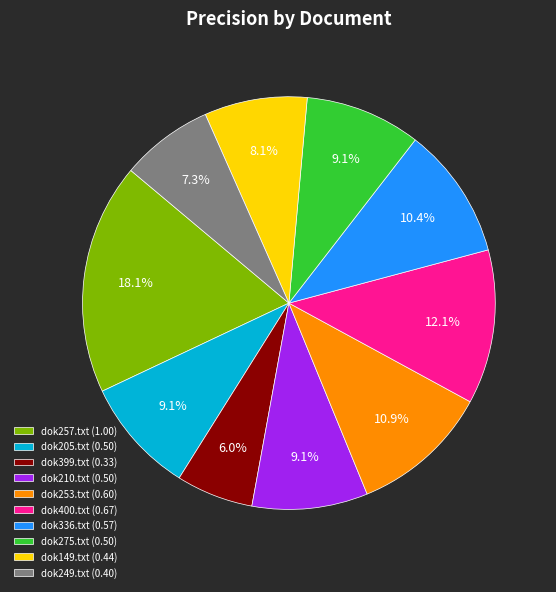

True or false: dok399.txt accounts for 20% of the total.

False